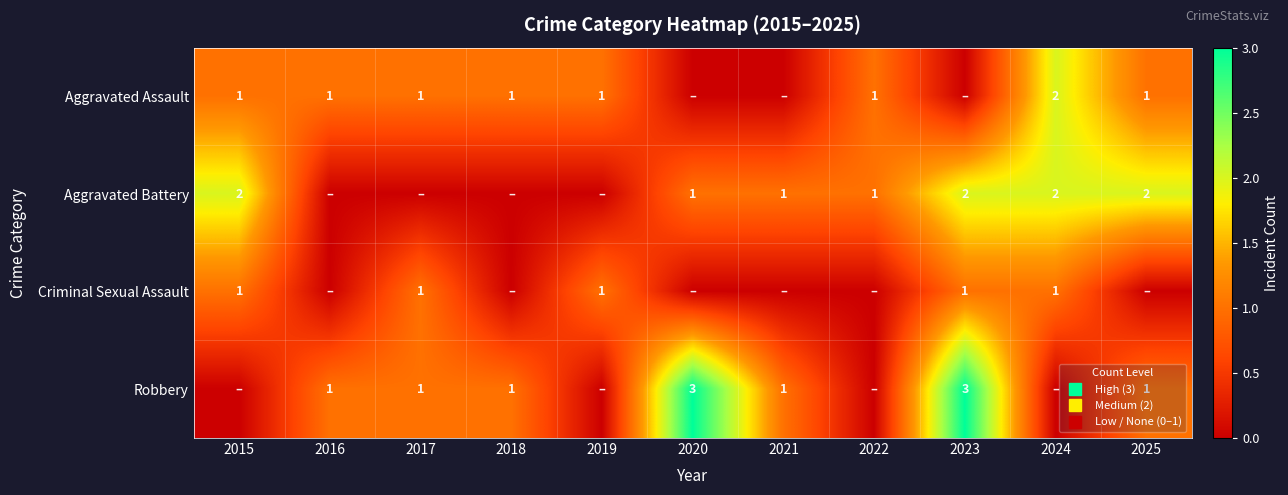

At how many categories does at least one series exceed 0?

11